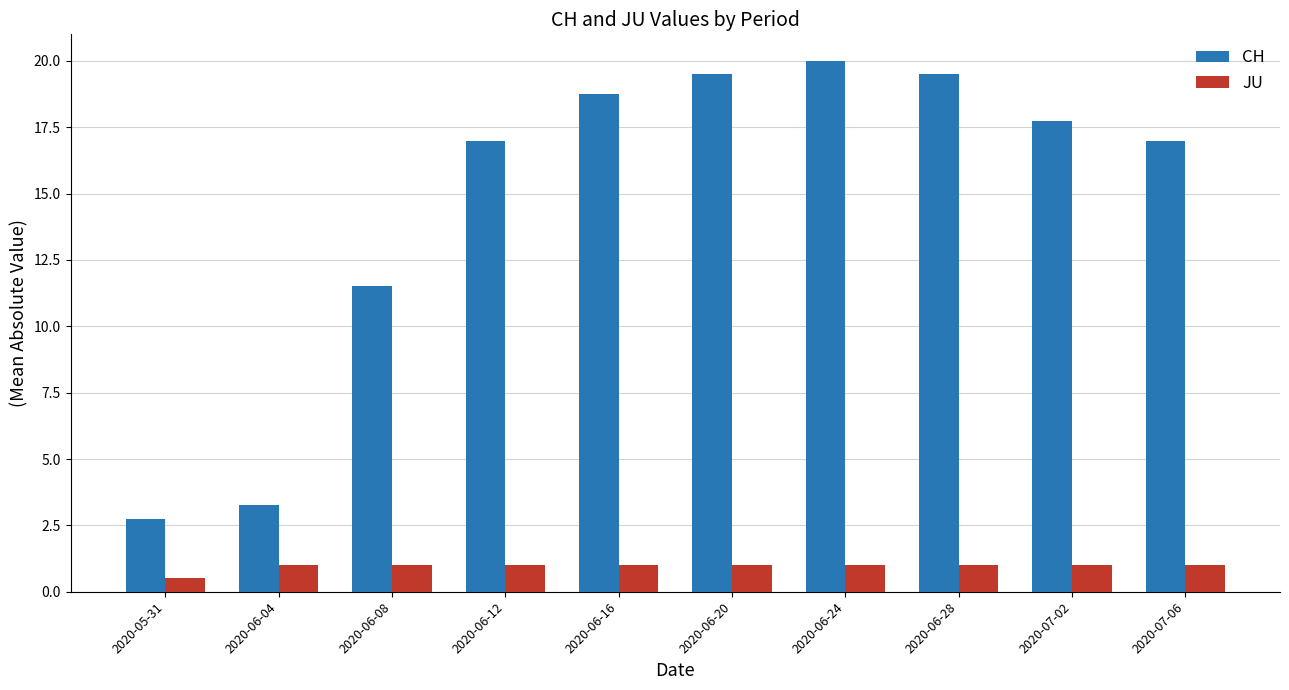

What is the label of the 10th bar from the left?

2020-07-06